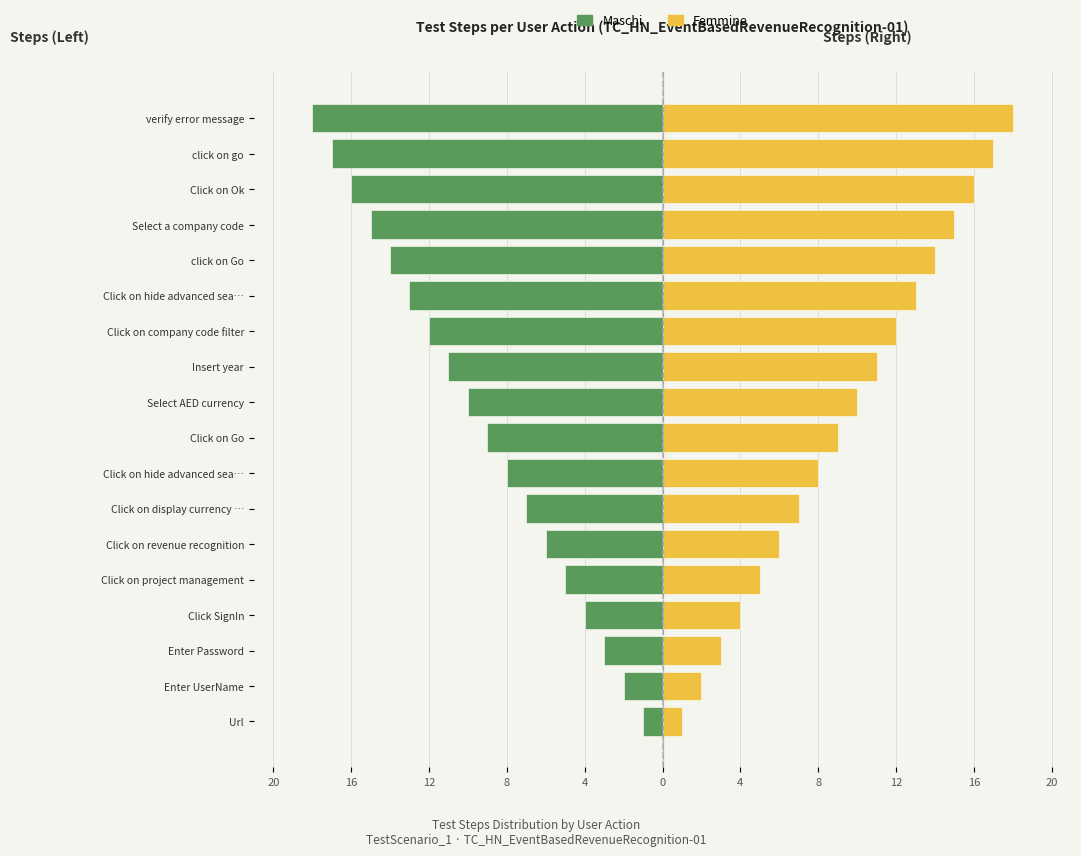

What are all the series names shown in the legend?

Maschi, Femmine